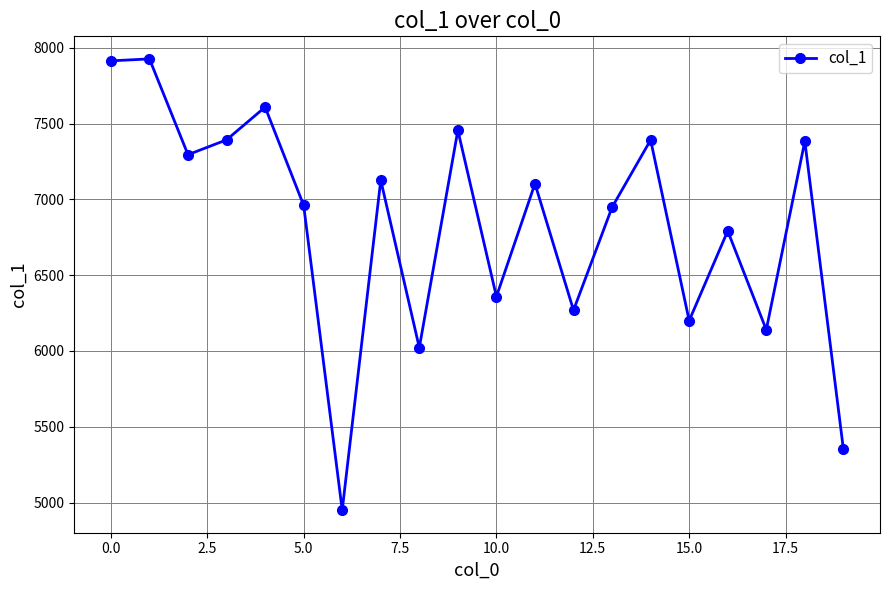

What is the greatest value displayed?

7927